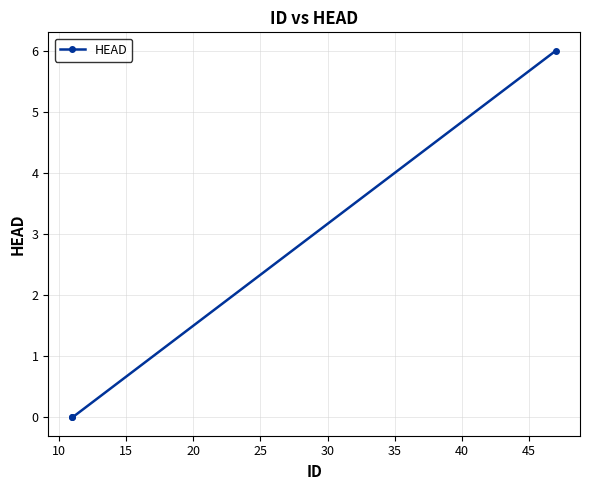

How many data points does each series have?

3